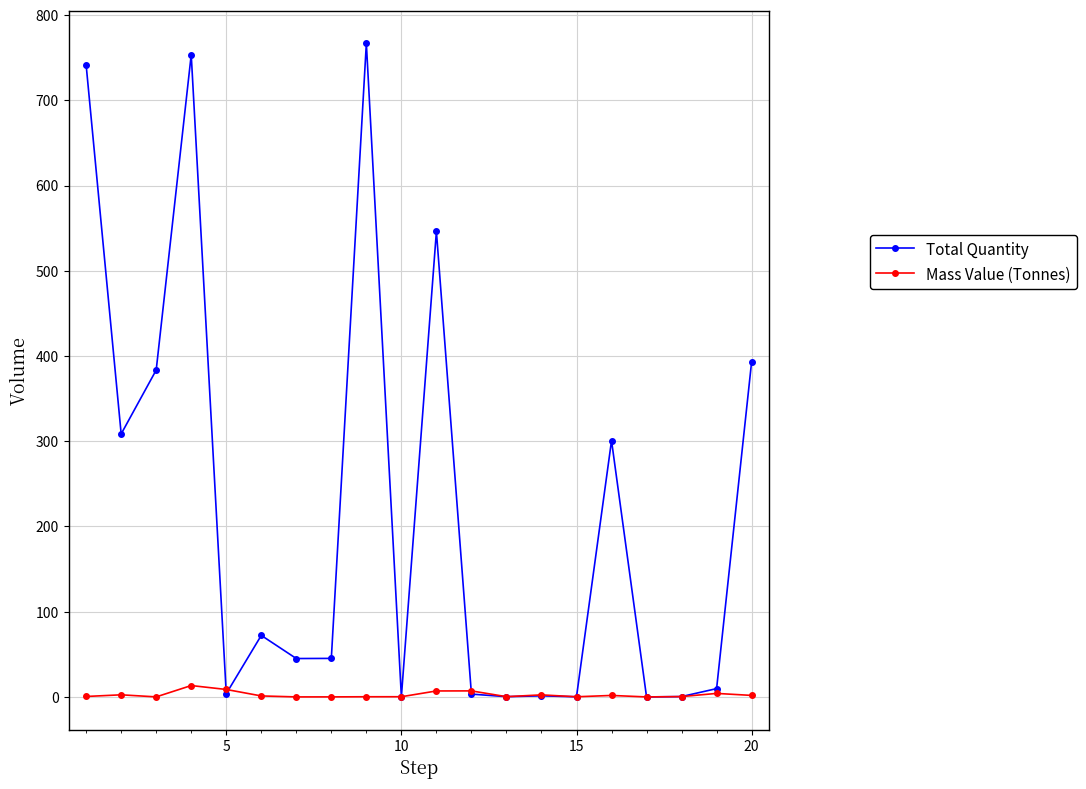

True or false: Mass Value (Tonnes) has more than 0 interior local peaks.

True